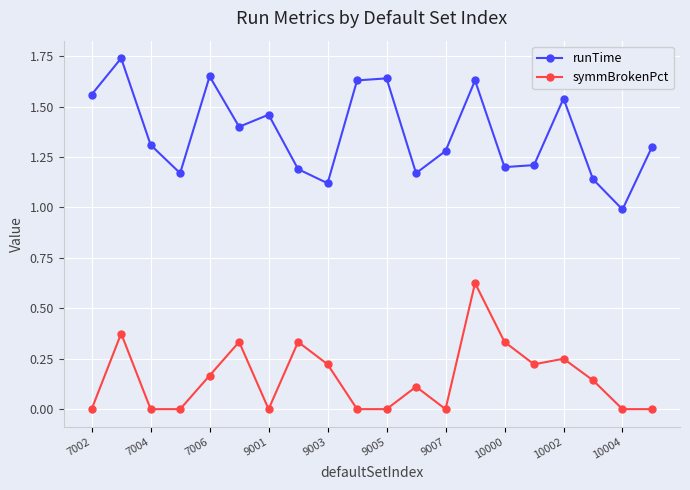

What is the sum of all runTime values?

27.3